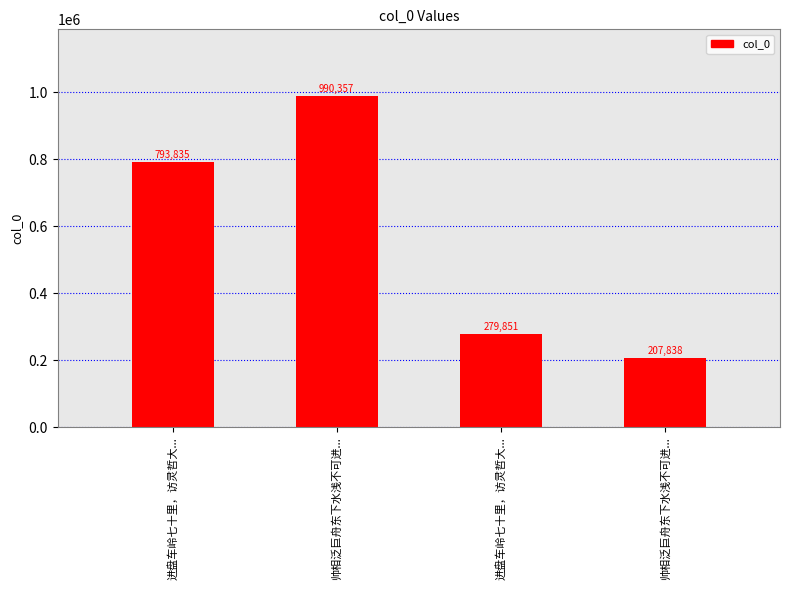

Reading right to left, what are all the values shown in this chart?

帅相泛巨舟东下水浅不可进...=207838	进盘车岭七十里，访灵哲大...=279851	帅相泛巨舟东下水浅不可进...=990357	进盘车岭七十里，访灵哲大...=793835